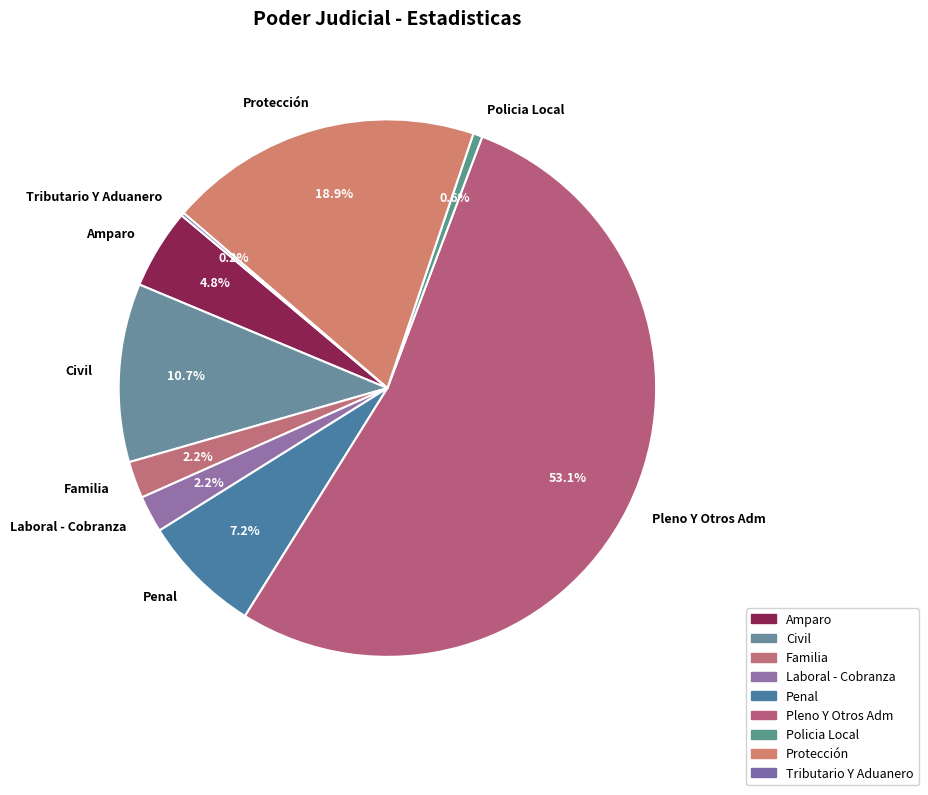

Between Policia Local and Penal, which is larger?

Penal